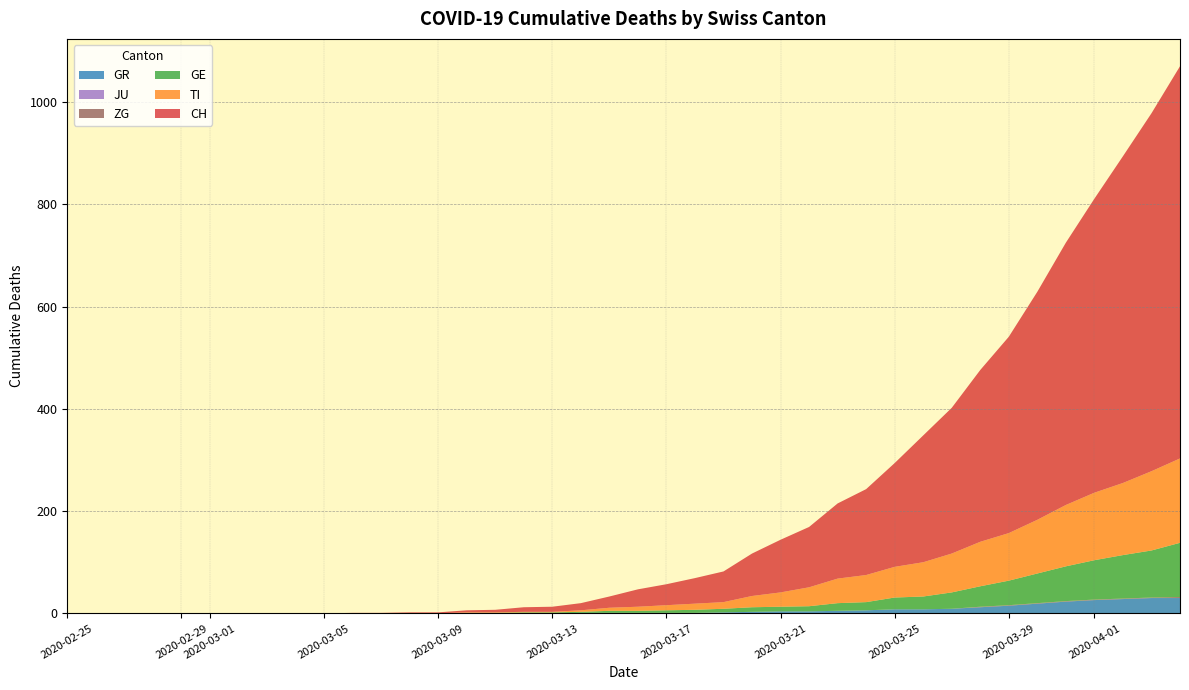

Reading left to right, list all the values displayed in this chart.

CH: 0	0	0	0	0	0	0	0	0	0	1	1	2	2	4	5	9	10	14	22	34	41	50	60	83	103	118	147	168	203	248	285	336	384	446	513	575	639	700	767
TI: 0	0	0	0	0	0	0	0	0	0	0	0	0	0	1	1	1	1	3	6	8	10	12	13	22	28	37	48	53	60	67	76	87	93	105	120	132	141	155	165
GE: 0	0	0	0	0	0	0	0	0	0	0	0	0	0	1	1	2	2	2	4	4	5	6	7	9	9	10	15	16	23	25	32	40	48	58	68	77	85	92	106
GR: 0	0	0	0	0	0	0	0	0	0	0	0	0	0	0	0	0	0	1	1	1	1	1	2	3	4	4	5	6	8	8	9	12	15	19	23	26	28	30	30
JU: 0	0	0	0	0	0	0	0	0	0	0	0	0	0	0	0	0	0	0	0	0	0	0	0	0	0	0	0	0	0	0	0	0	0	0	0	0	0	0	0
ZG: 0	0	0	0	0	0	0	0	0	0	0	0	0	0	0	0	0	0	0	0	0	0	0	0	0	0	0	0	0	0	0	0	1	1	1	1	1	1	1	2